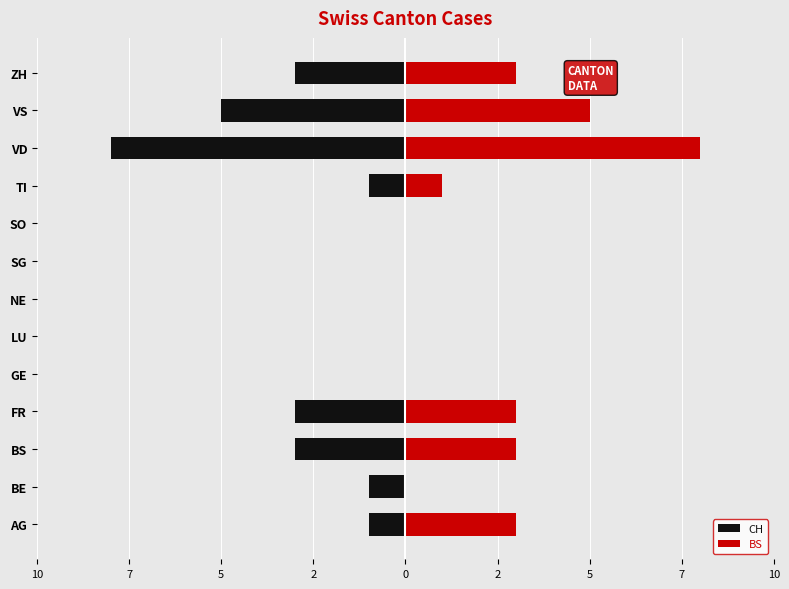

The value of BS at GE is -3. True or false?

False